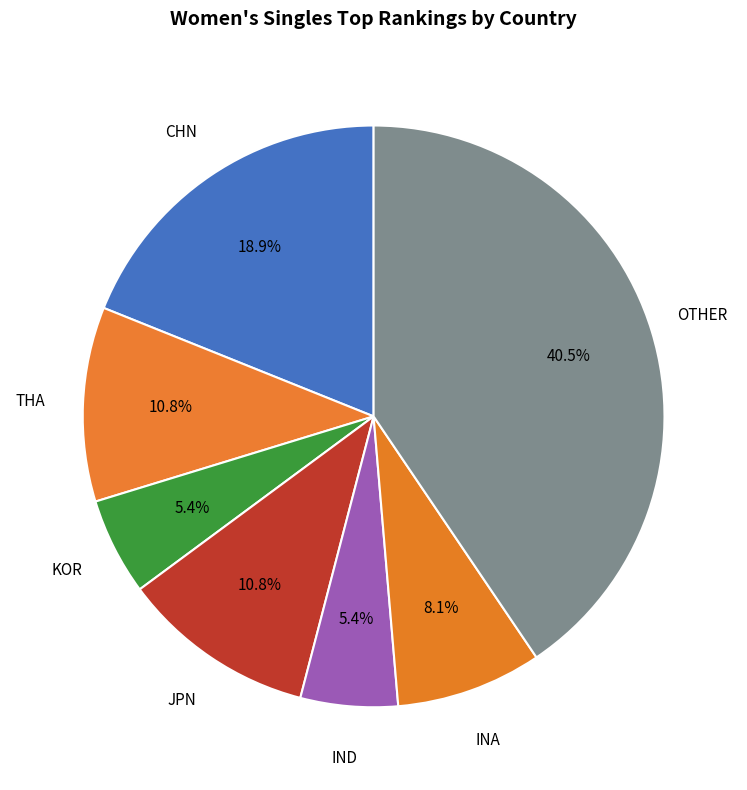

Count the number of slices in the pie.

7